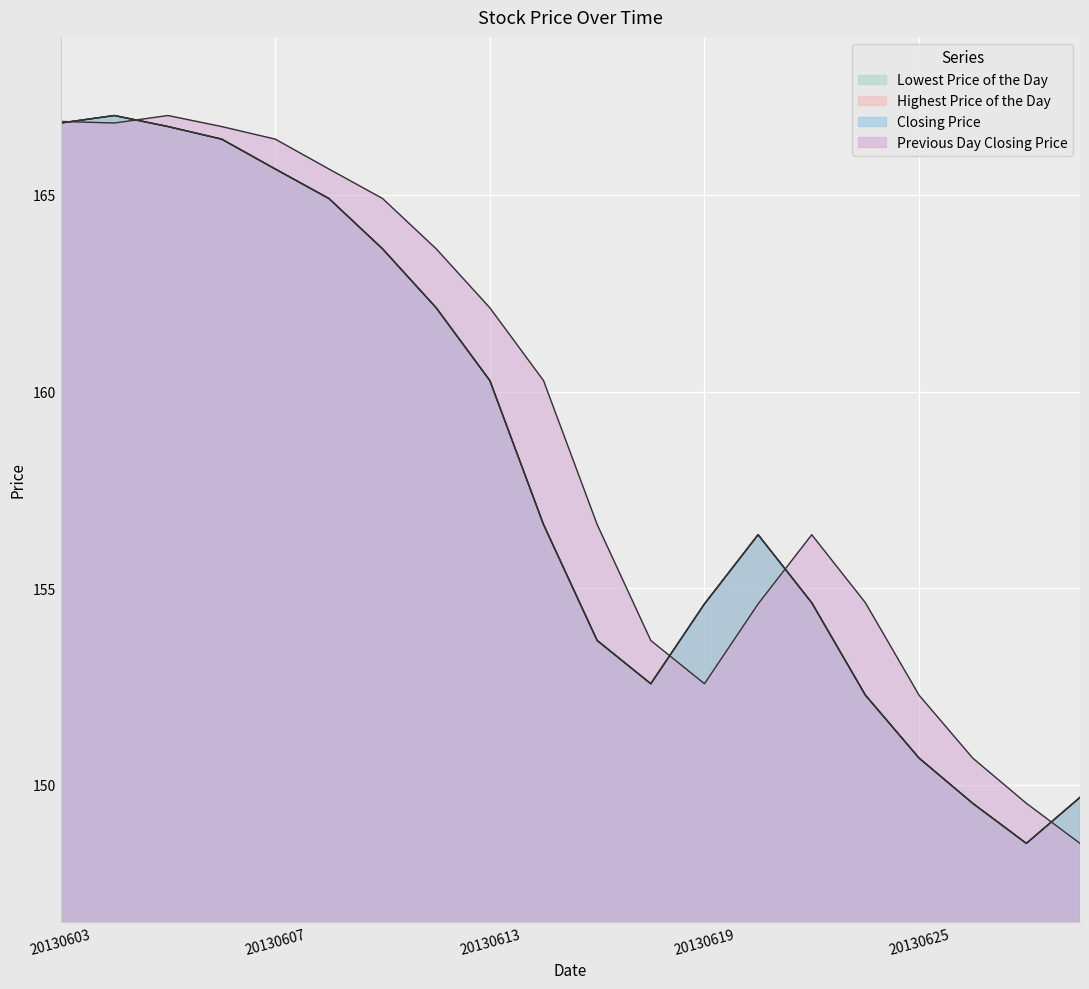

Is the value of Highest Price of the Day at 20130625 greater than the value of Previous Day Closing Price at 20130611?

No